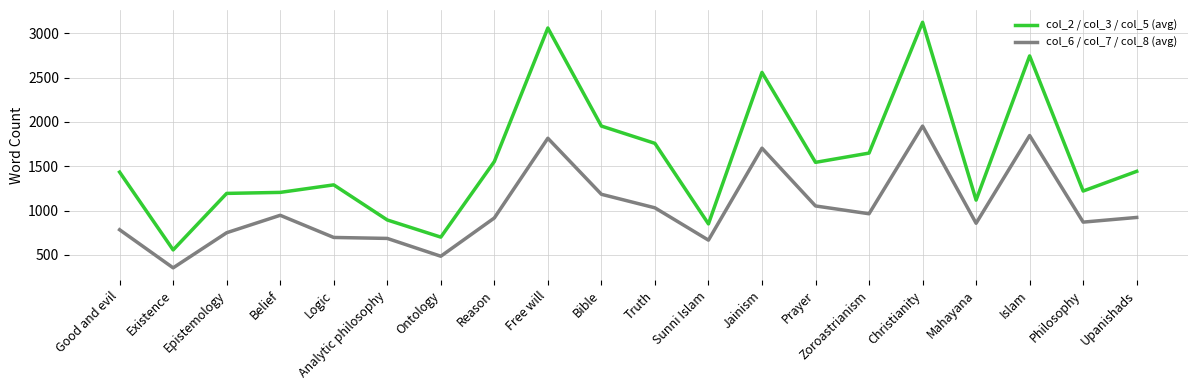

True or false: col_6 / col_7 / col_8 (avg) and col_2 / col_3 / col_5 (avg) intersect in this chart.

False